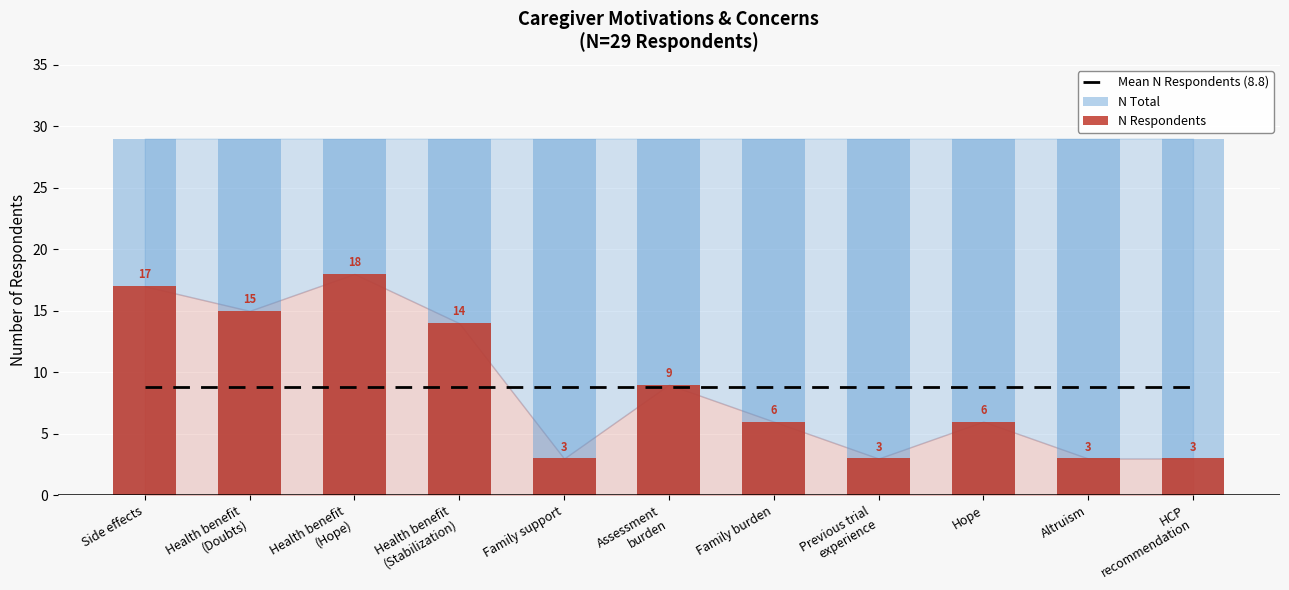

What is the label of the 6th bar from the right?

Assessment
burden